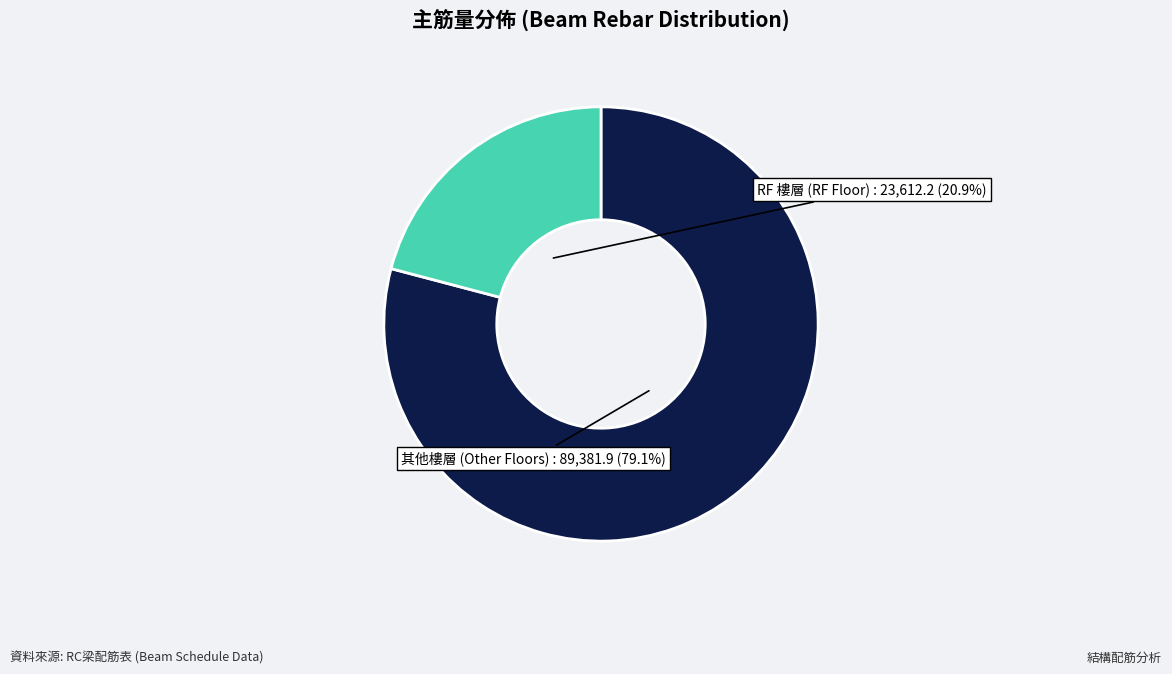

How much of the chart is everything except RF 樓層 (RF Floor)?

79.1%